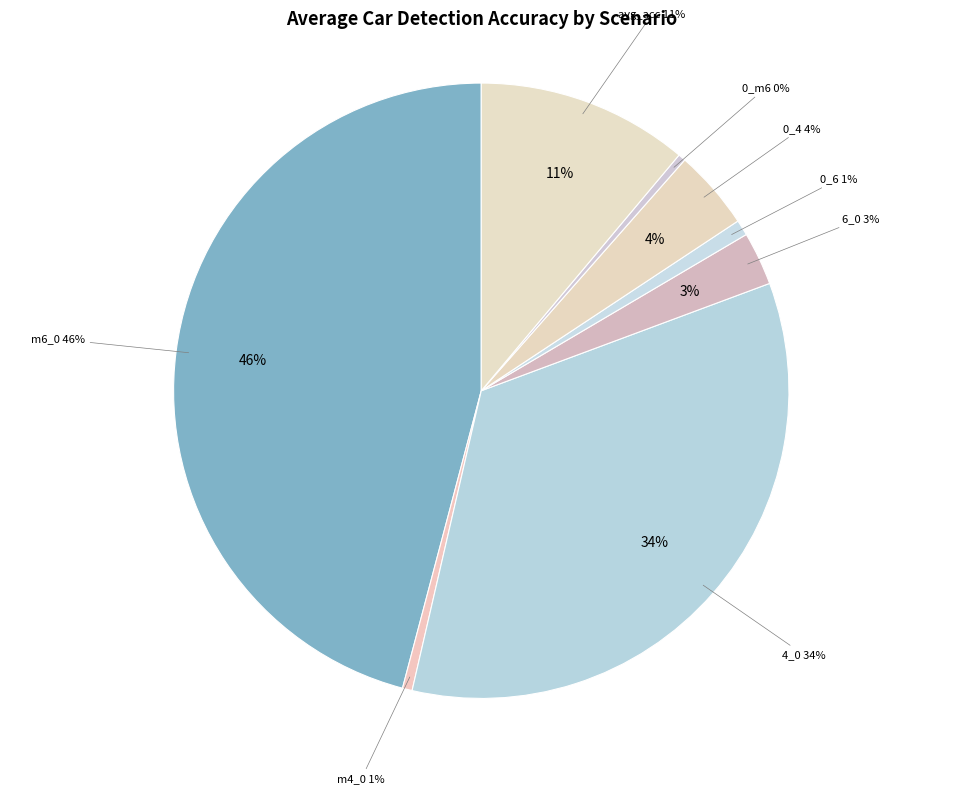

What portion of the pie excludes 0_m4?

100.0%